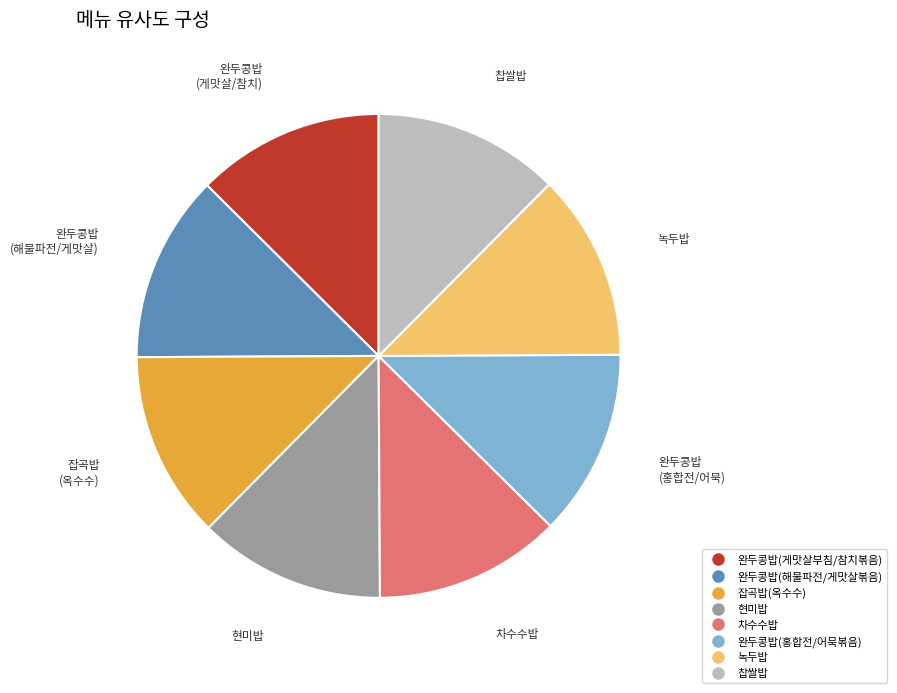

What percentage is NOT represented by 찹쌀밥?

87.5%